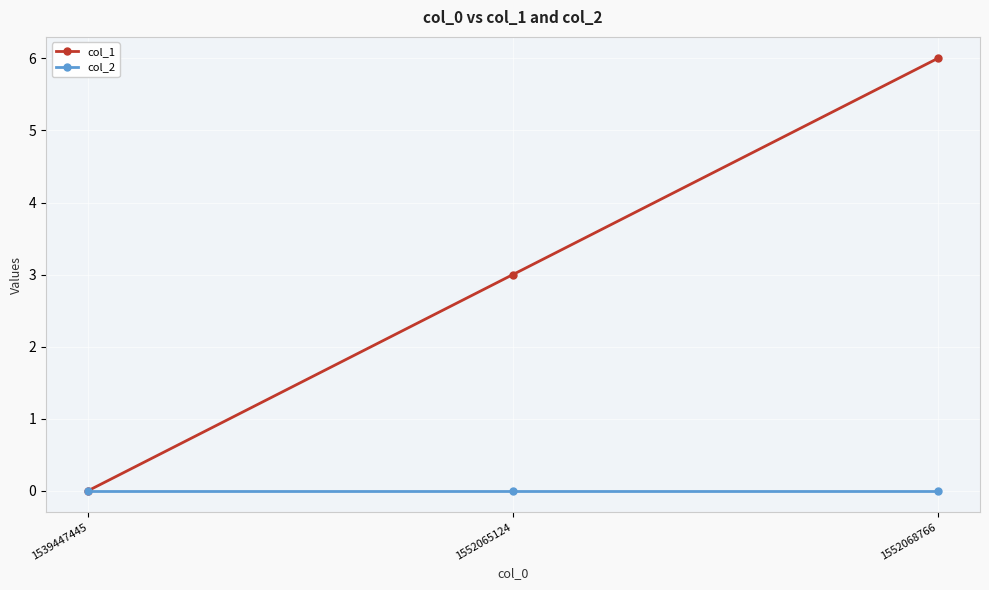

Reading left to right, what are all the values shown in this chart?

col_1: 0	3	6
col_2: 0	0	0